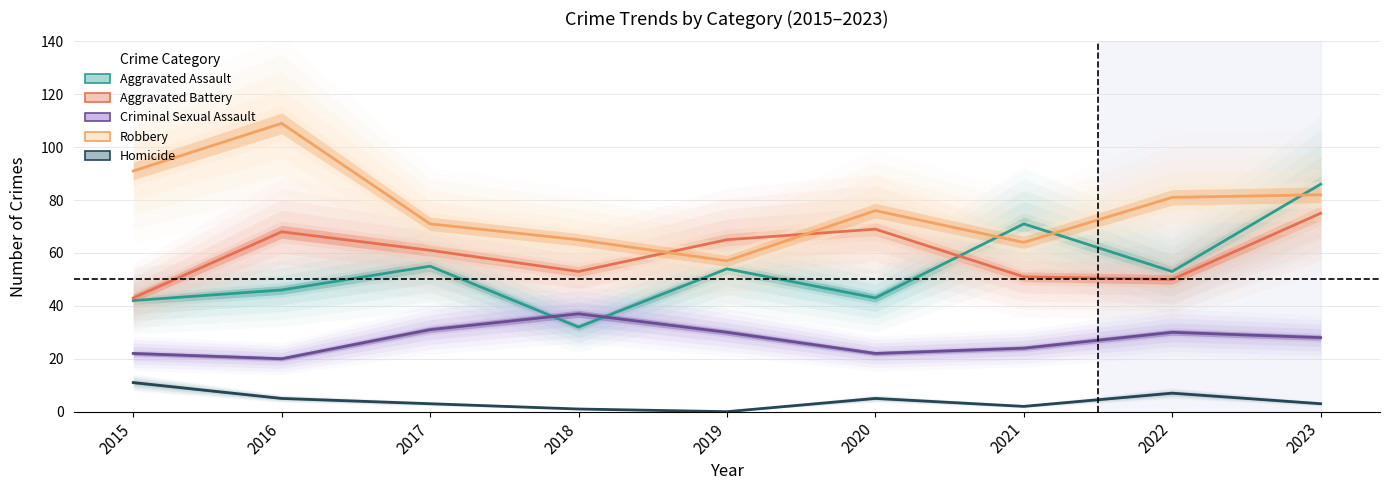

What is the total value across all series at 2020?

215